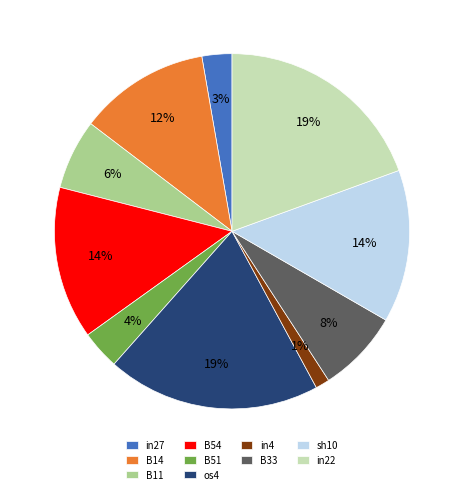

Which has a higher value, B11 or B51?

B11